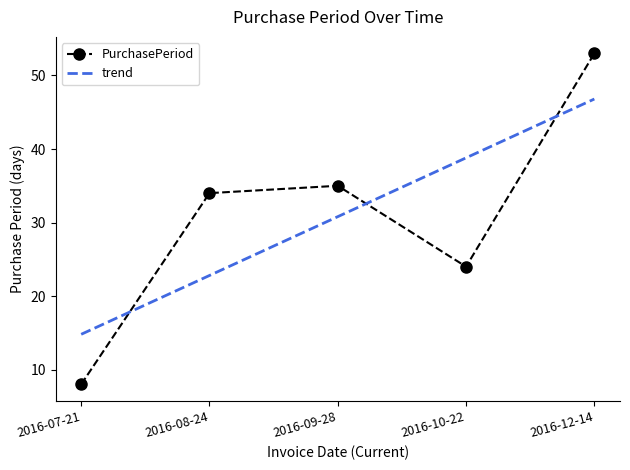

At which label does the data first exceed 34?

2016-09-28